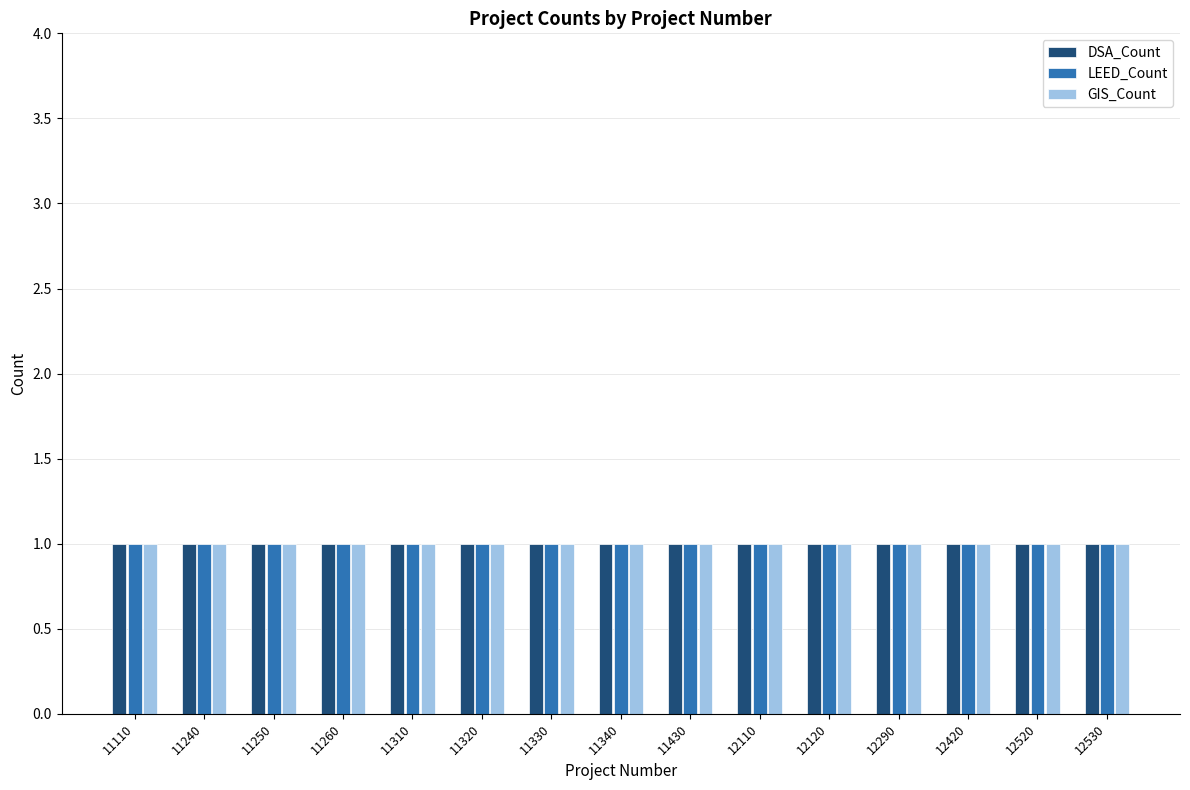

Is it true that LEED_Count equals 2 at 11110?

False